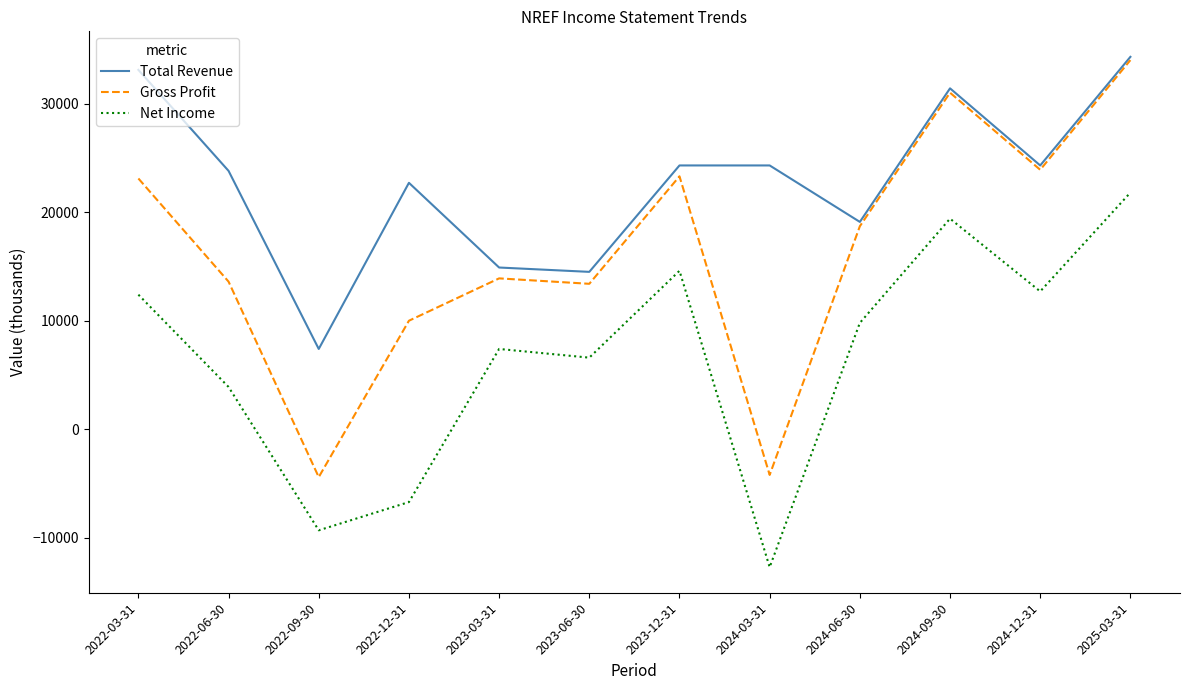

Is the value of Total Revenue at 2023-12-31 greater than the value of Net Income at 2024-09-30?

Yes